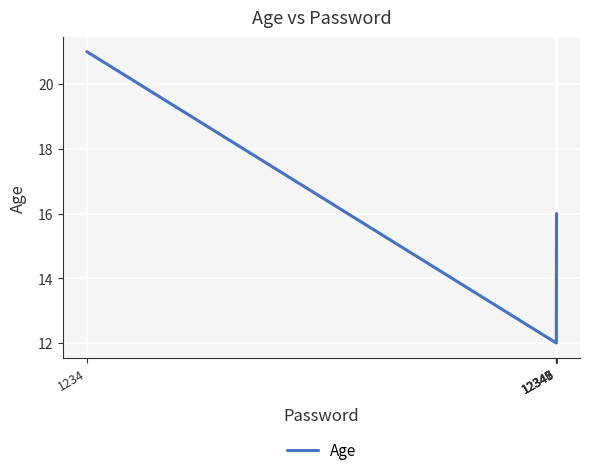

Count the number of categories in the chart.

6